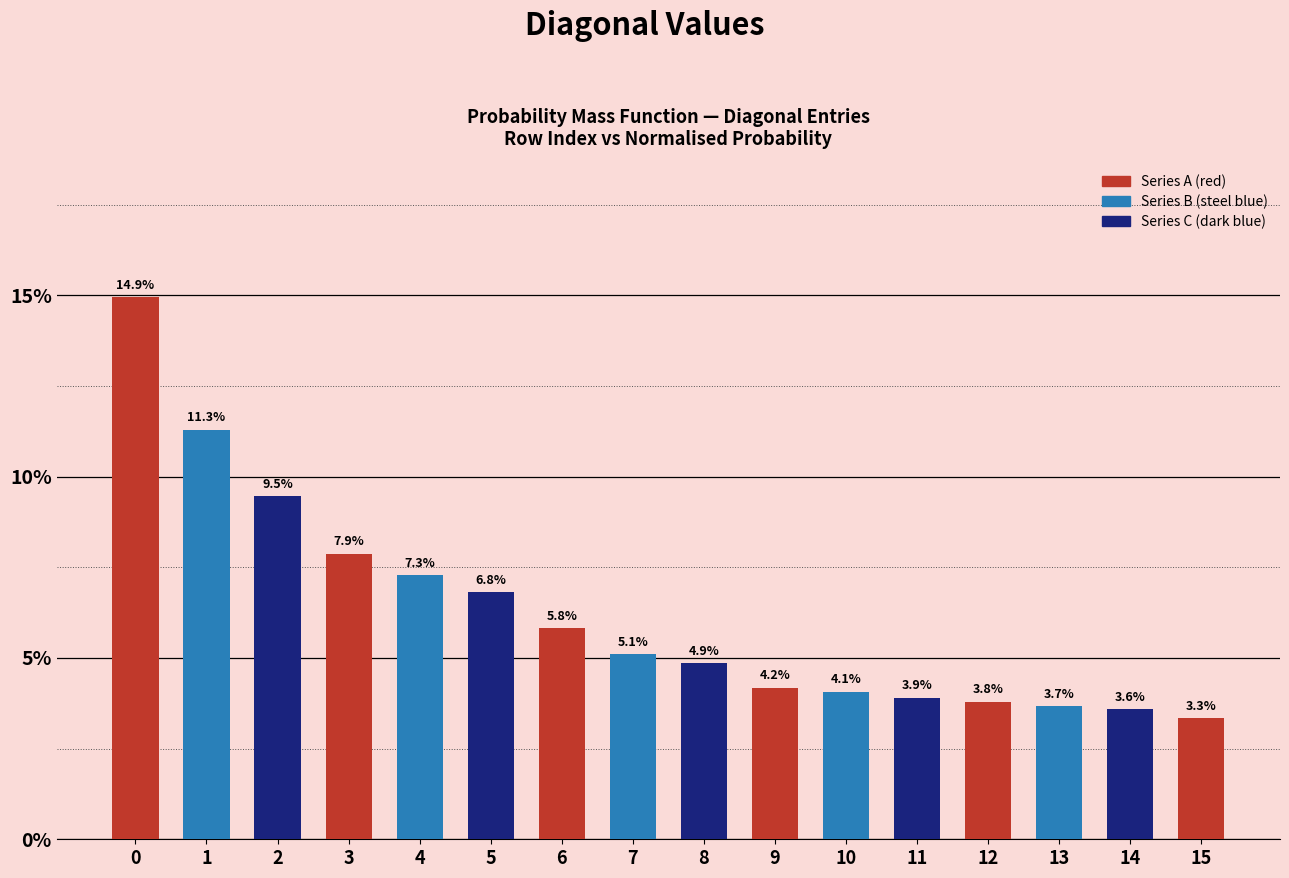

List the labels in order of value, smallest first.

15, 14, 13, 12, 11, 10, 9, 8, 7, 6, 5, 4, 3, 2, 1, 0